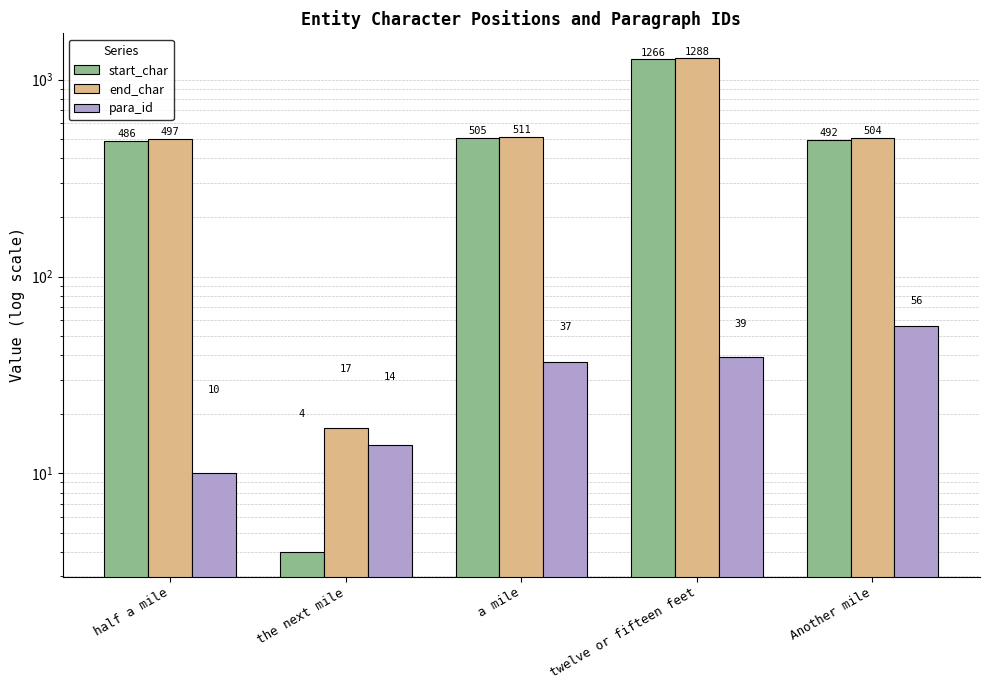

How many data points in start_char are above 492?

2